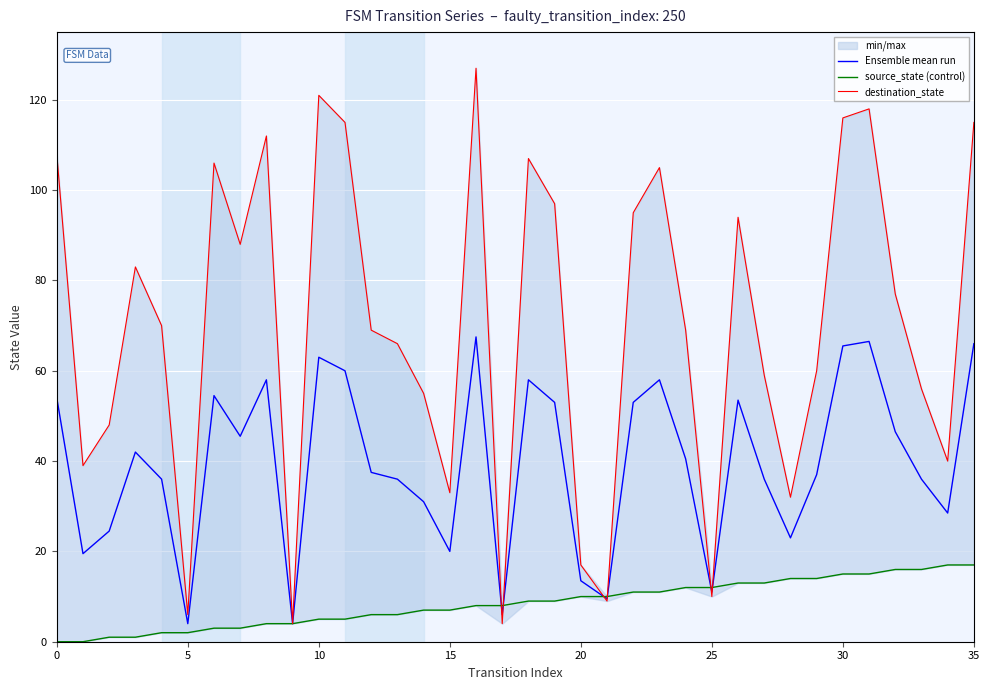

Reading left to right, what are all the values shown in this chart?

Ensemble mean run: 54.0	19.5	24.5	42.0	36.0	4.0	54.5	45.5	58.0	4.0	63.0	60.0	37.5	36.0	31.0	20.0	67.5	6.0	58.0	53.0	13.5	9.5	53.0	58.0	40.5	11.0	53.5	36.0	23.0	37.0	65.5	66.5	46.5	36.0	28.5	66.0
source_state (control): 0.0	0.0	1.0	1.0	2.0	2.0	3.0	3.0	4.0	4.0	5.0	5.0	6.0	6.0	7.0	7.0	8.0	8.0	9.0	9.0	10.0	10.0	11.0	11.0	12.0	12.0	13.0	13.0	14.0	14.0	15.0	15.0	16.0	16.0	17.0	17.0
destination_state: 108.0	39.0	48.0	83.0	70.0	6.0	106.0	88.0	112.0	4.0	121.0	115.0	69.0	66.0	55.0	33.0	127.0	4.0	107.0	97.0	17.0	9.0	95.0	105.0	69.0	10.0	94.0	59.0	32.0	60.0	116.0	118.0	77.0	56.0	40.0	115.0